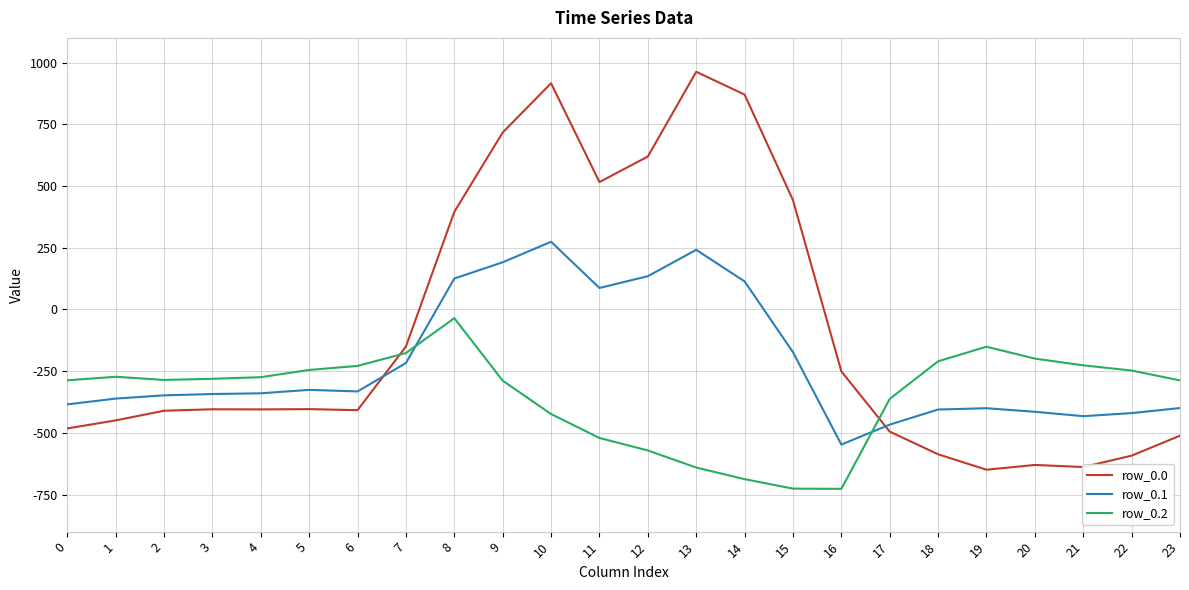

Rank the series at 23 from highest to lowest value.

row_0.2, row_0.1, row_0.0